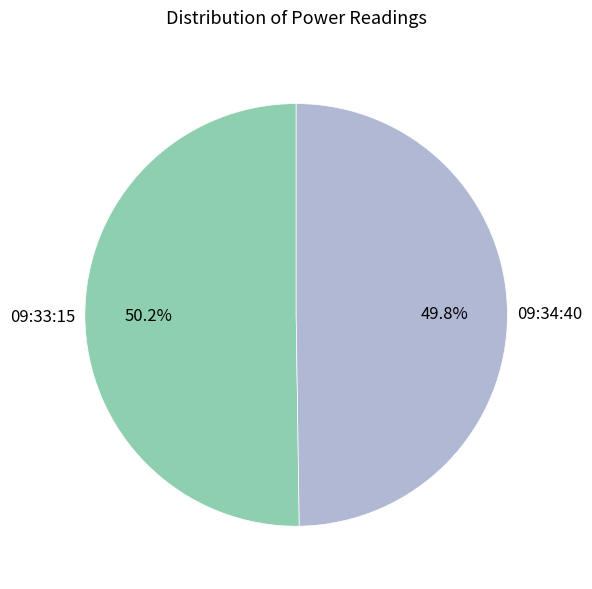

Is there any slice that represents more than half of the pie?

Yes